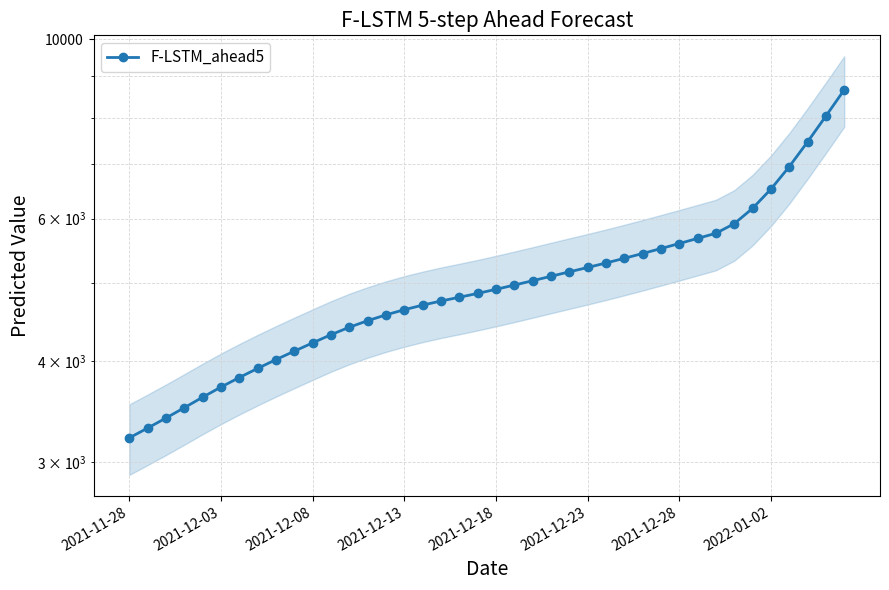

Is it true that the value at 32 is 3263.5?

False